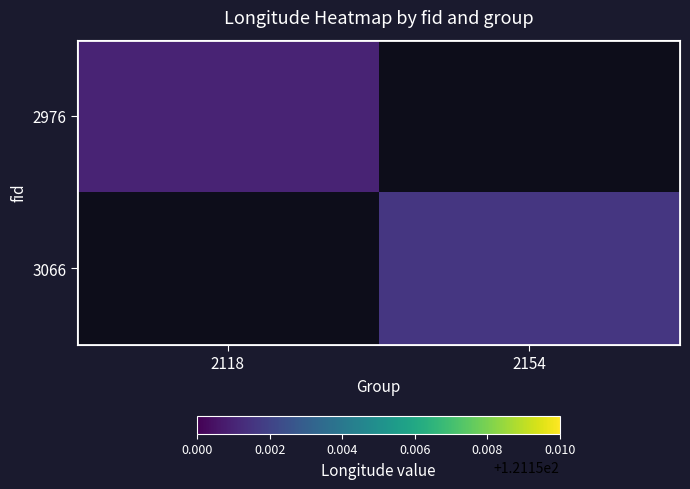

Rank the series by their maximum value, from lowest to highest.

2976, 3066